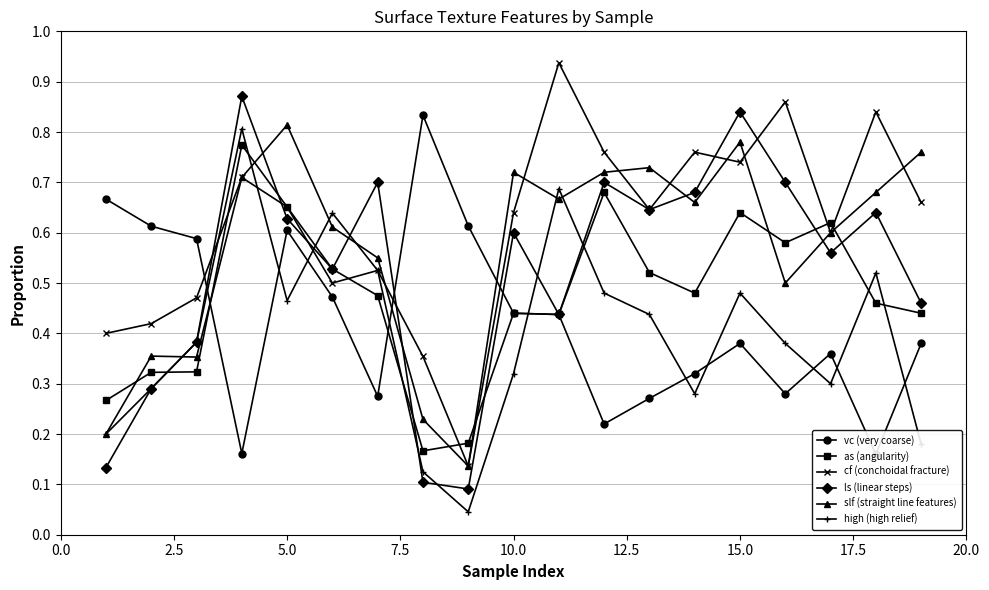

Is this an area chart (filled region under the line)?

No